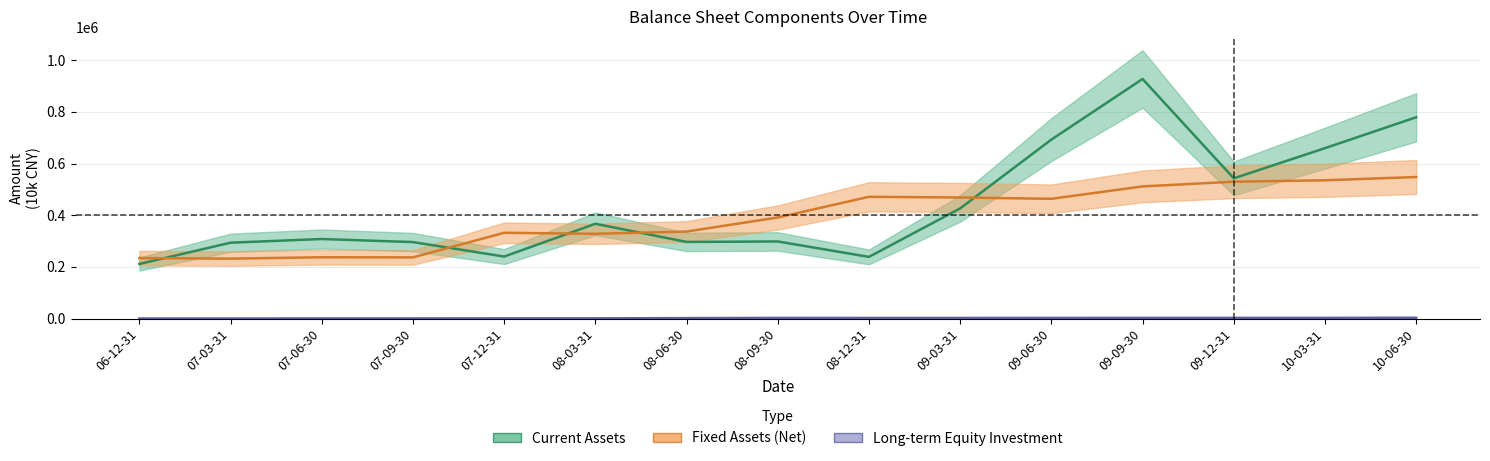

At which label does current_assets first exceed 307791?

08-03-31